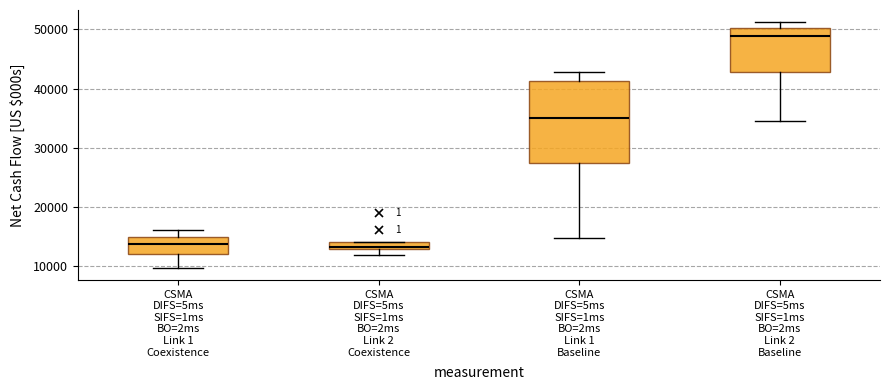

Which box's median line is the highest?

CSMA DIFS=5ms SIFS=1ms BO=2ms Link 2 Baseline